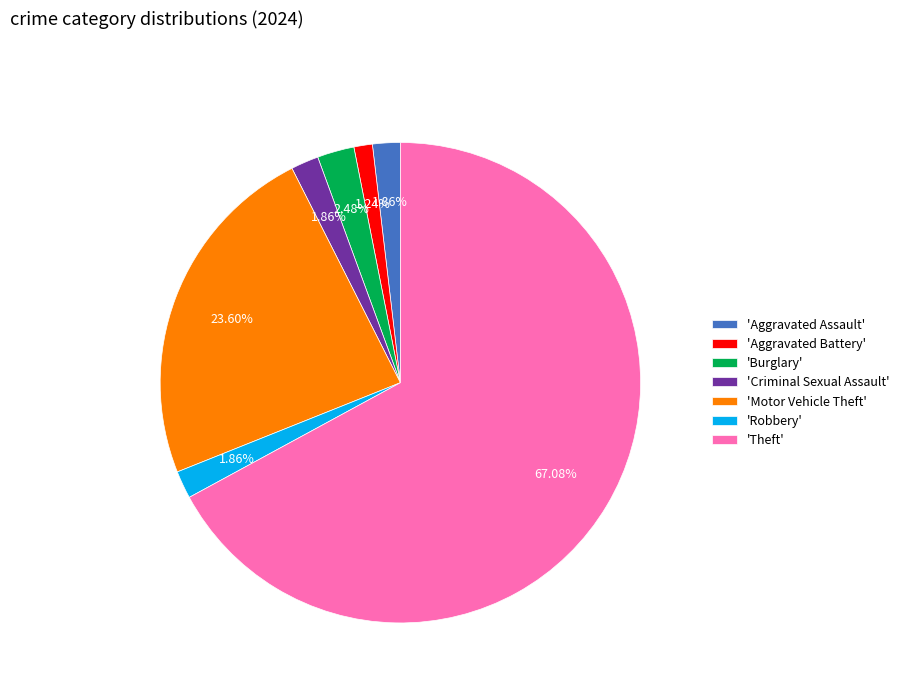

Is there a majority slice in this chart?

Yes